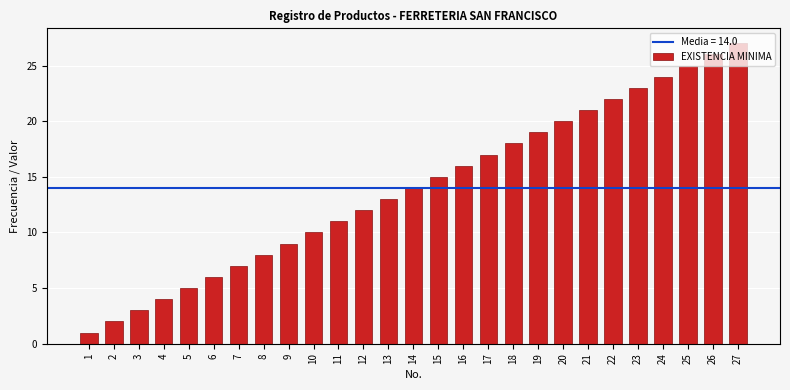

Which category has the highest value across all series?

27